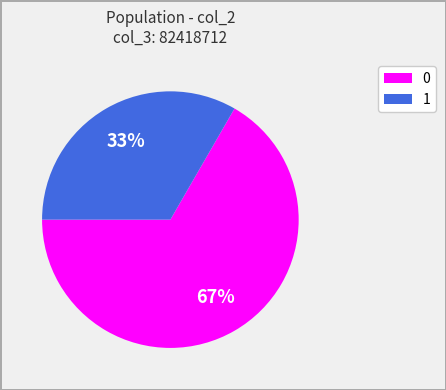

To the nearest percent, what is the average slice percentage?

50%